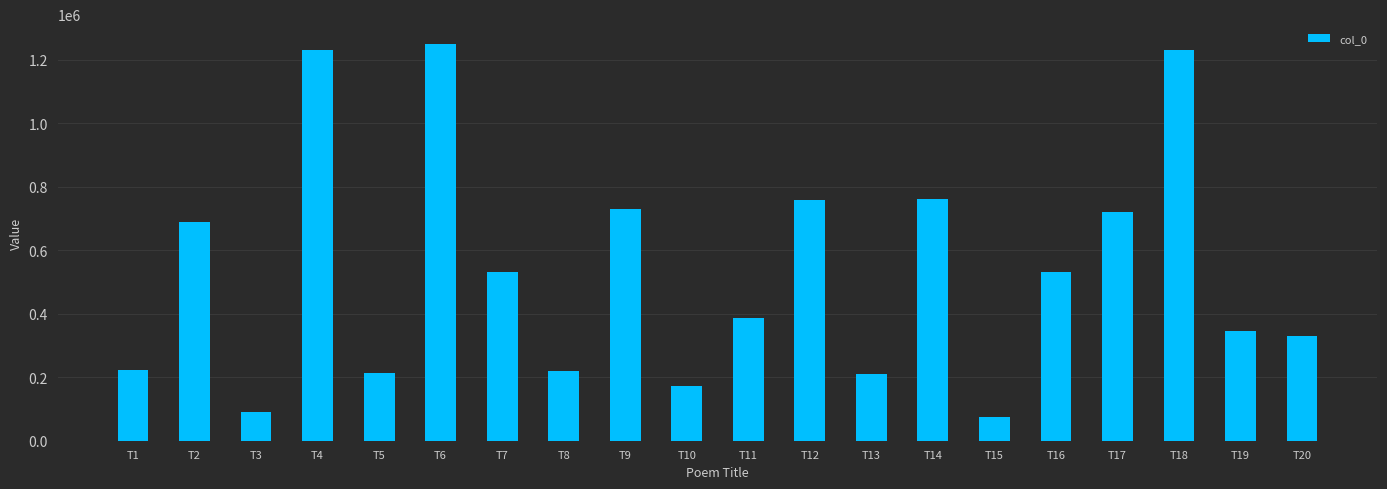

How many distinct data groups are displayed?

1